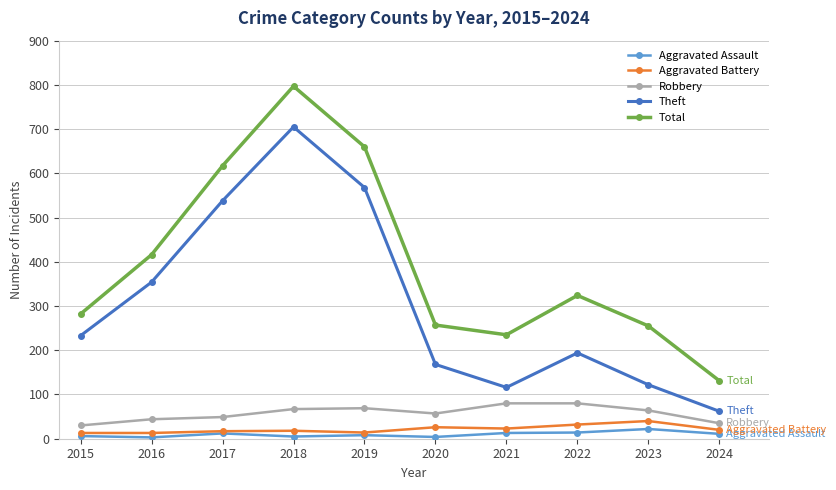

True or false: Robbery and Aggravated Assault intersect in this chart.

False